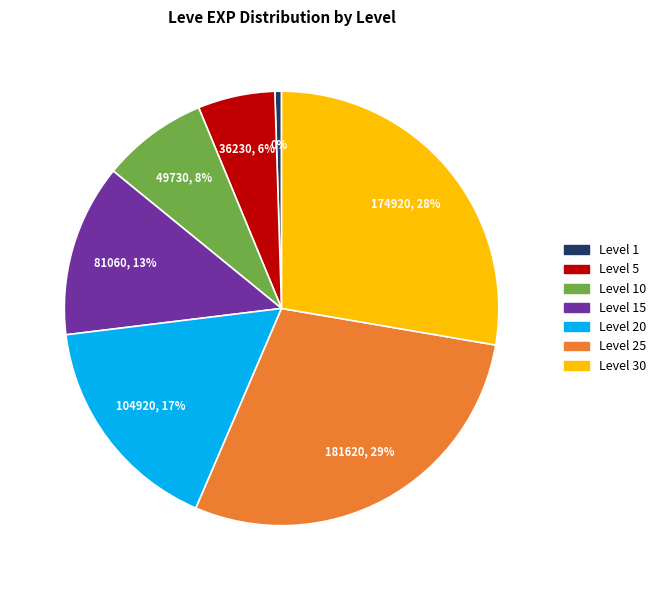

Combined, do Level 10 and Level 25 account for over 50%?

No